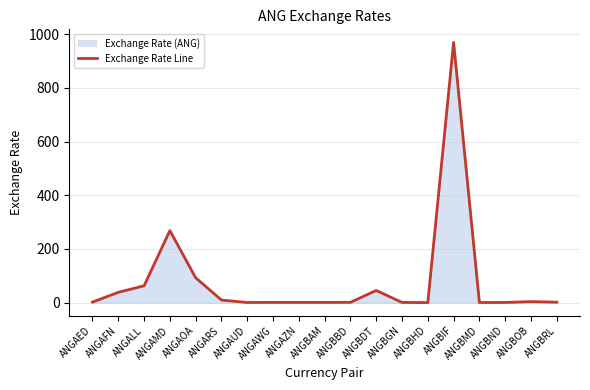

At which label does the data first exceed 1?

ANGAED